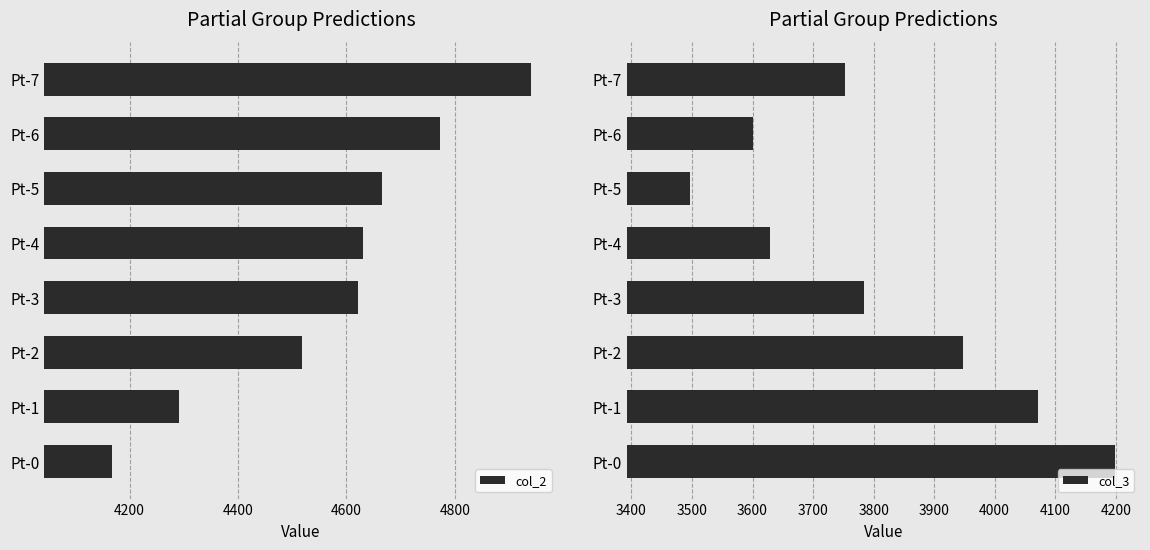

How many bars are there in each group?

2